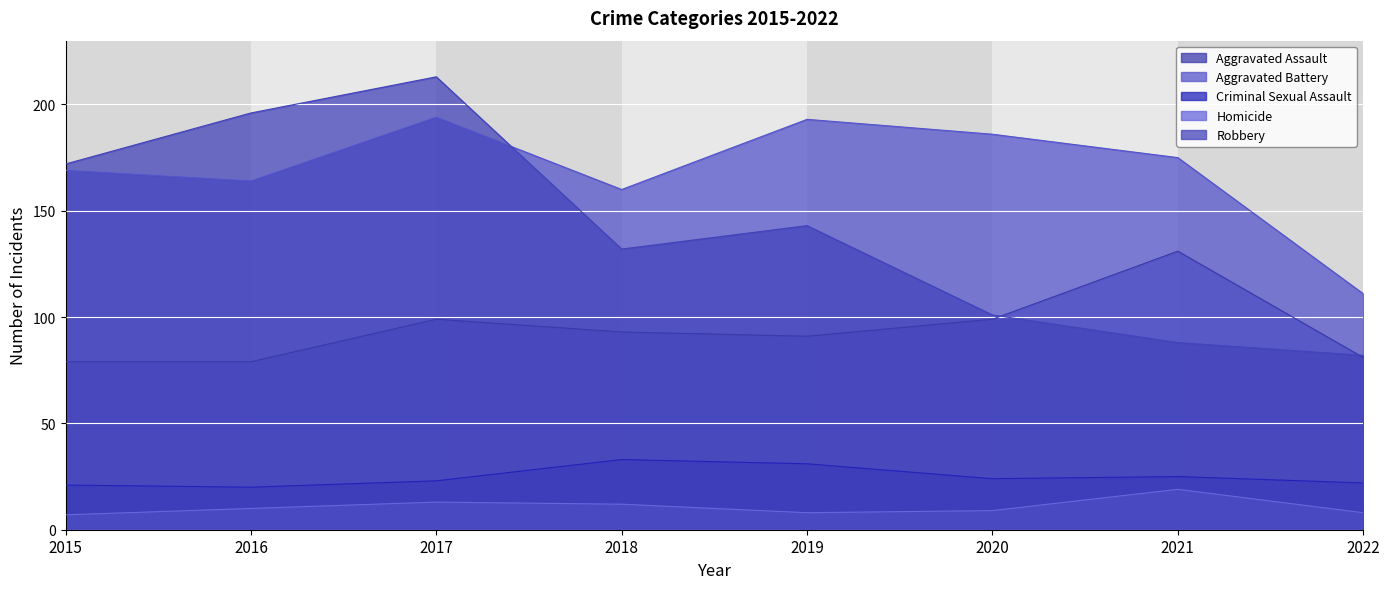

The value of Aggravated Assault at 2015 is 36. True or false?

False